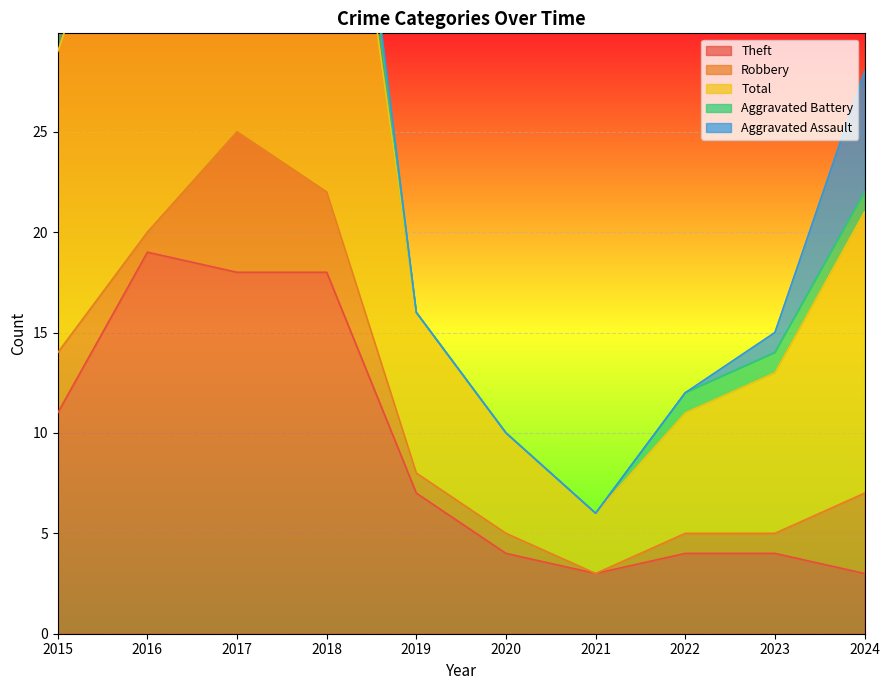

Does the chart display data point markers on the line(s)?

No